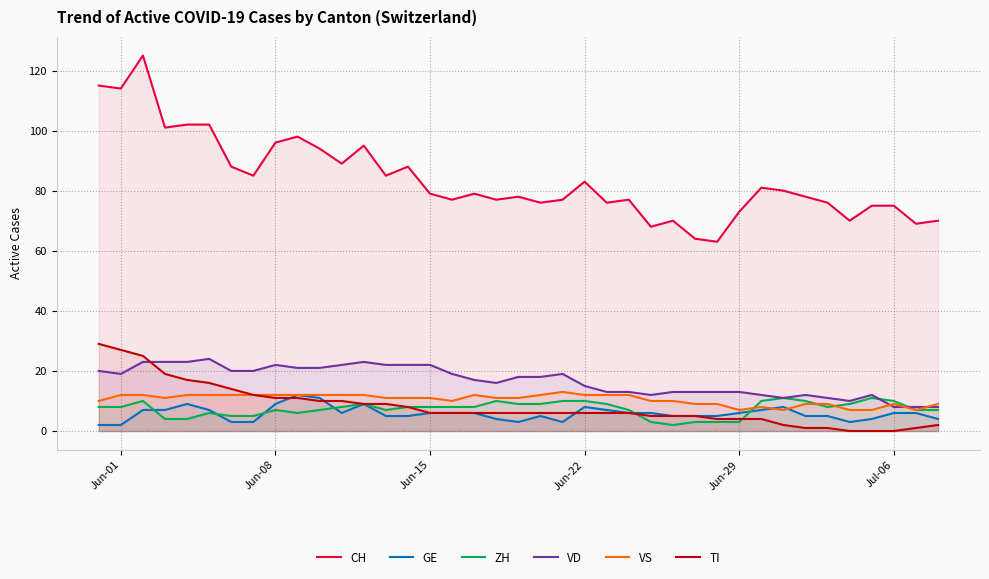

True or false: GE and CH cross at least once.

False